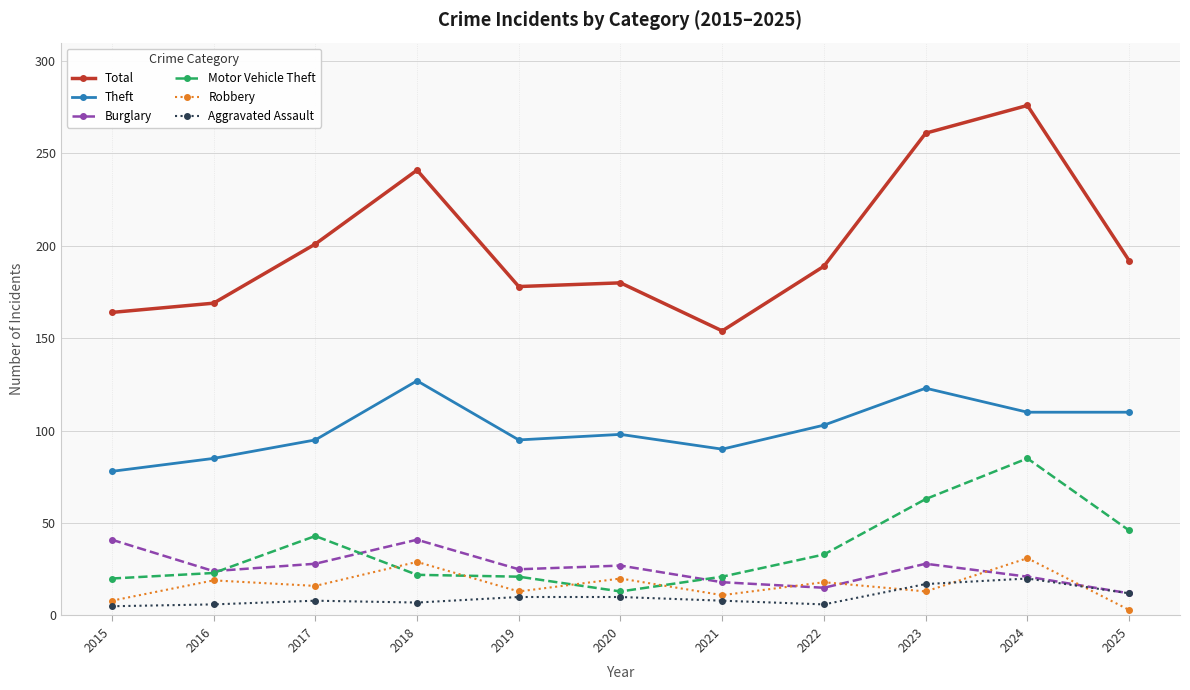

How many distinct data groups are displayed?

6